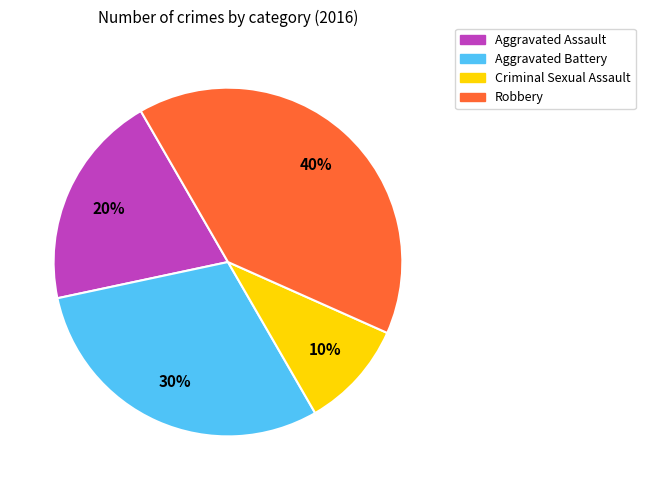

How many segments does this pie chart have?

4